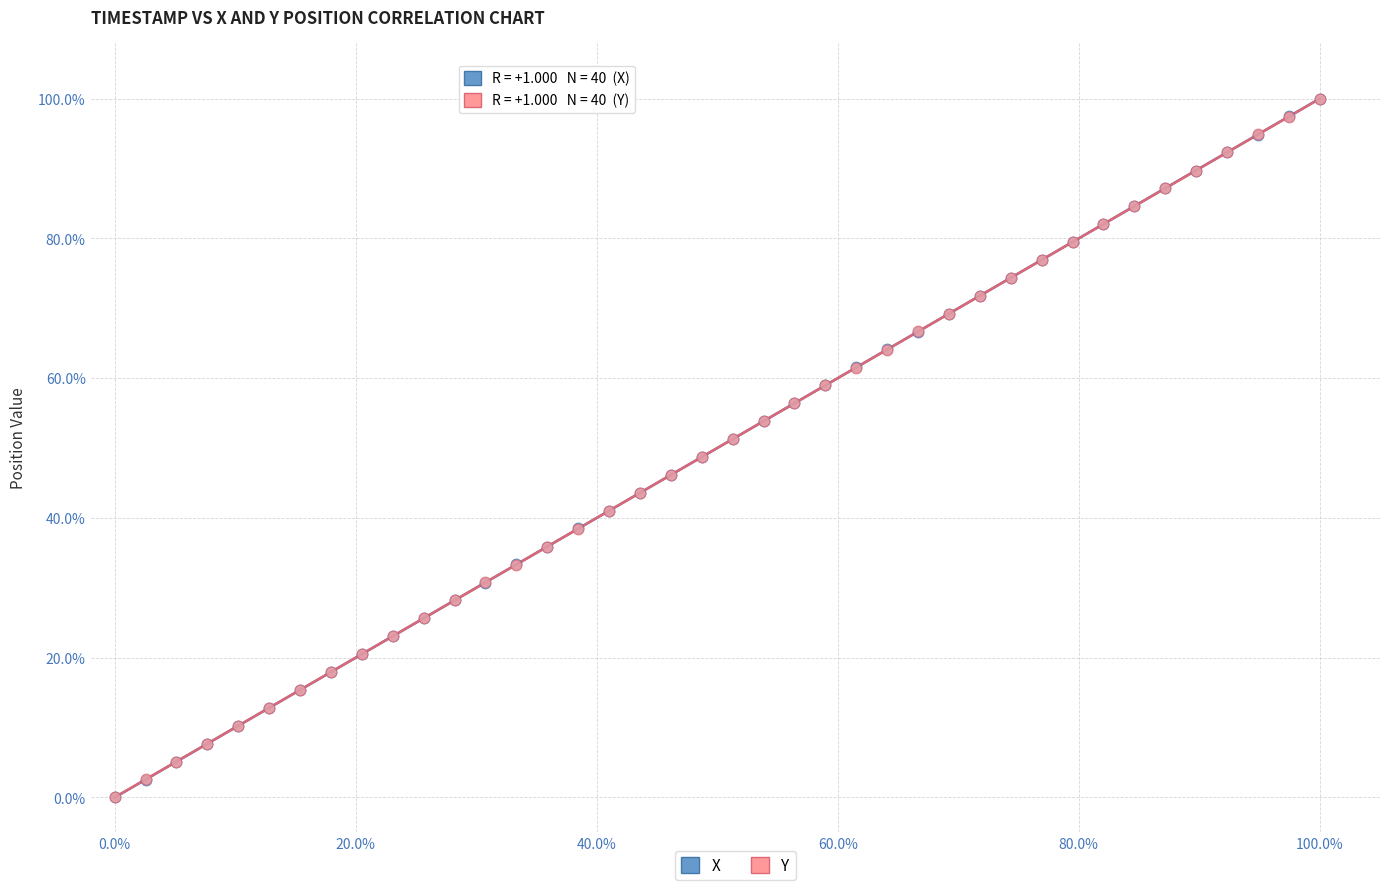

What are all the series names shown in the legend?

X, Y